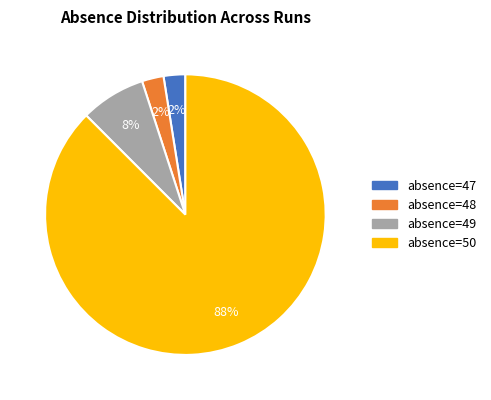

Between absence=50 and absence=49, which is larger?

absence=50